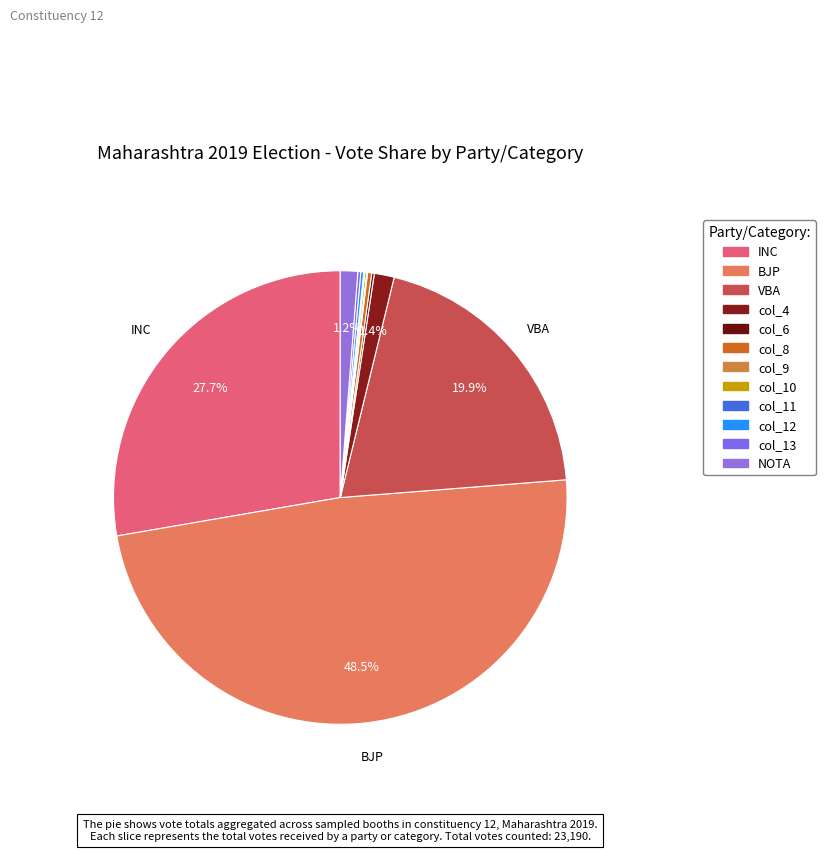

Between VBA and NOTA, which is larger?

VBA